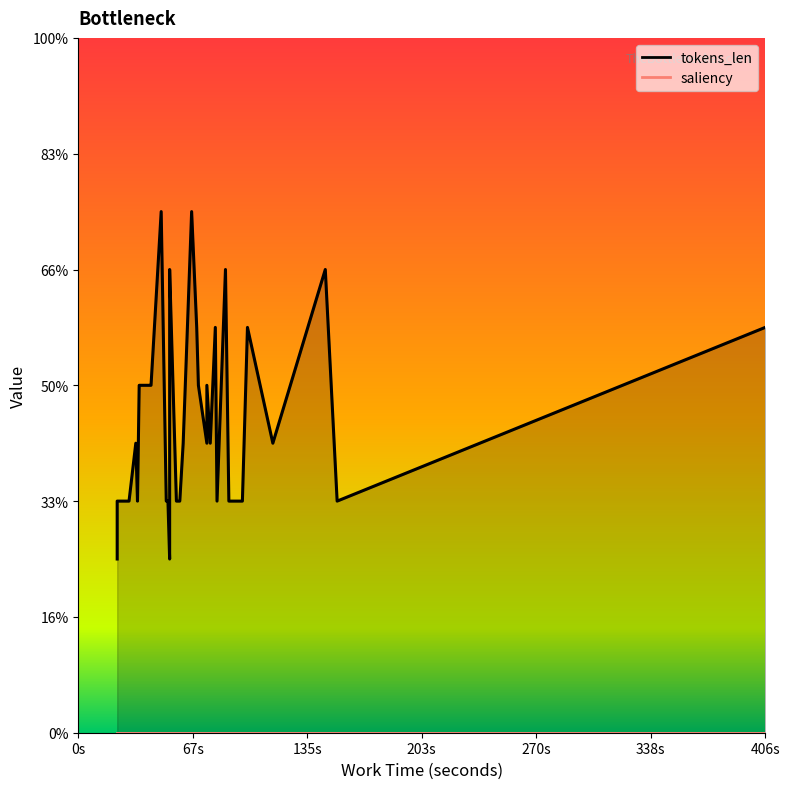

What are all the series names shown in the legend?

tokens_len, saliency